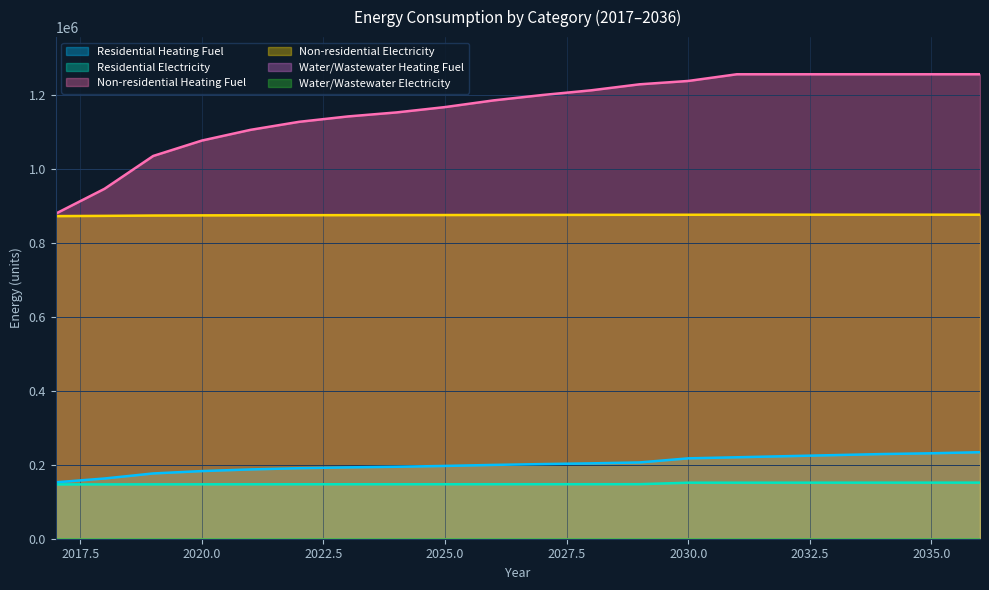

What is the smallest value displayed?

146724.1